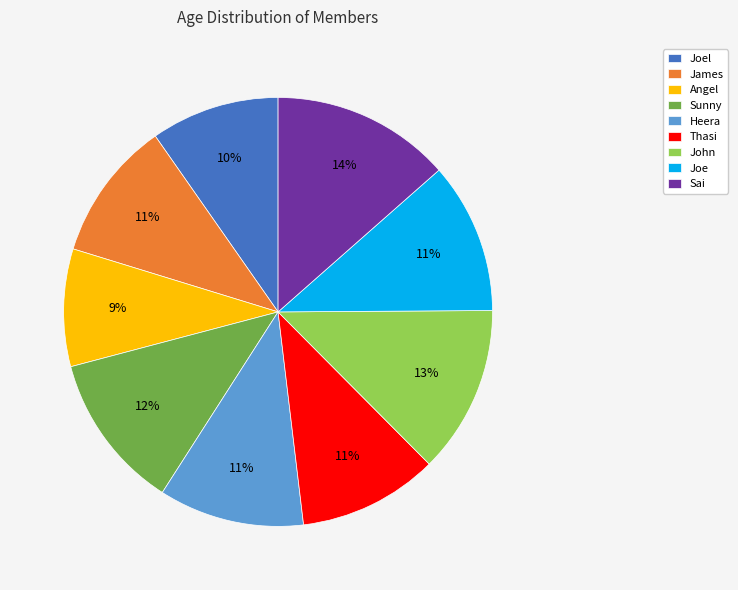

What is the ratio of the value at James to the value at Sai?

0.8